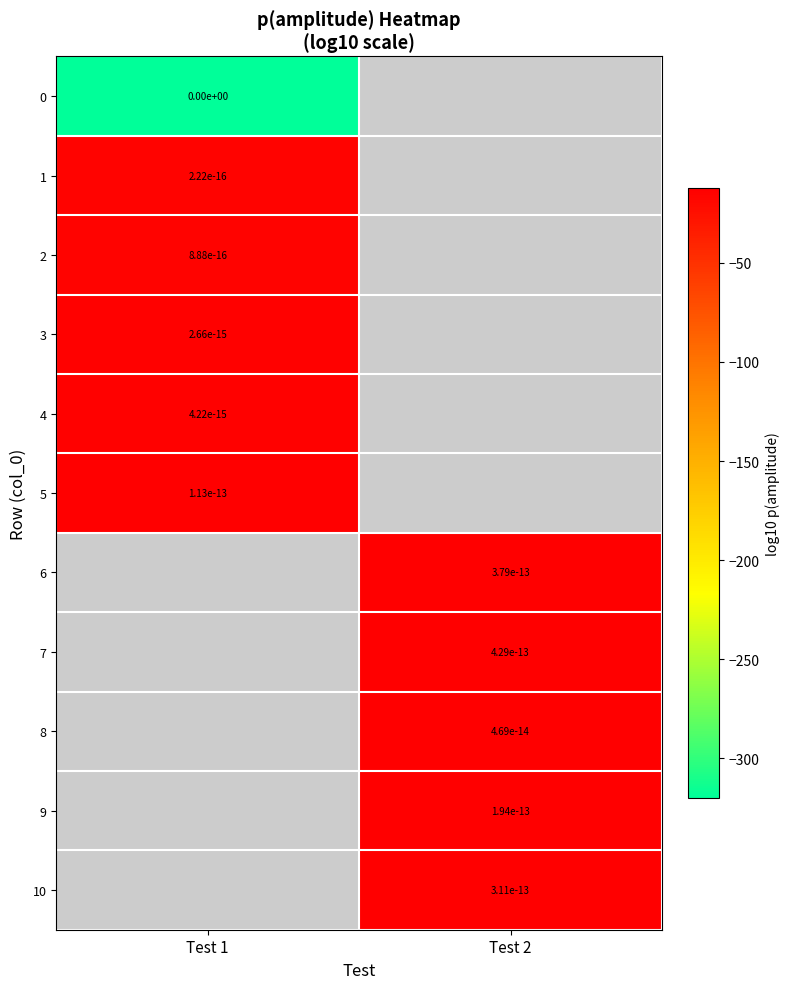

Which category has the lowest value across all series?

Test 1